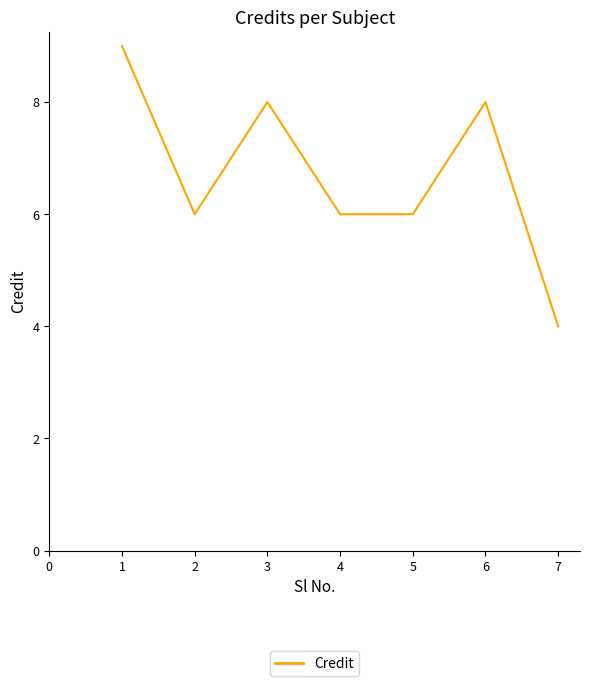

Approximately how many times larger is the value at 5 compared to 4?

1.0